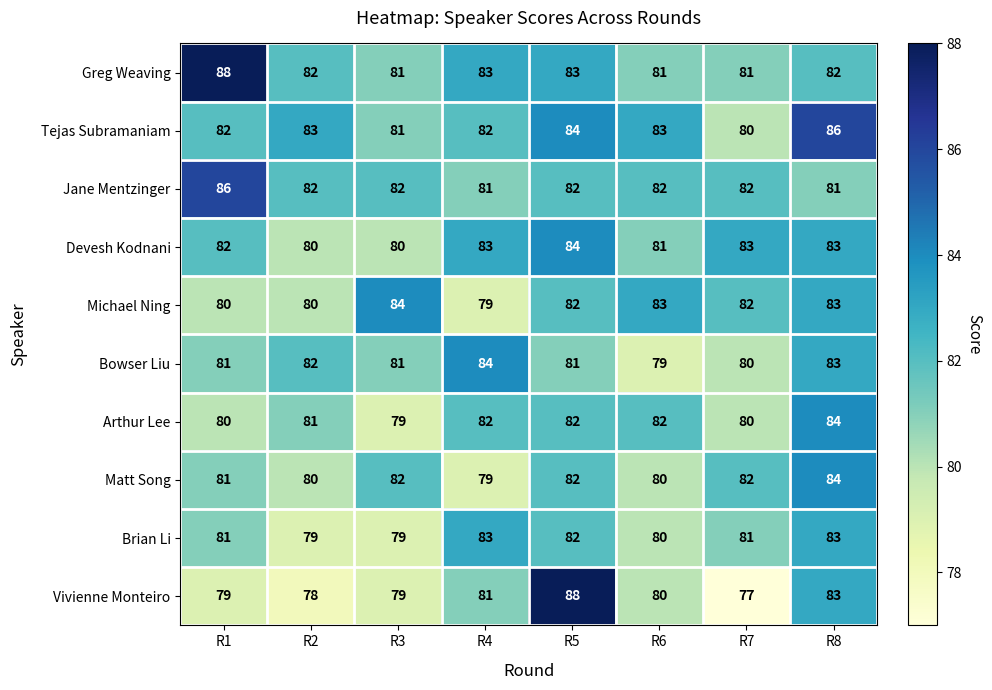

Which series has the widest spread of values?

Vivienne Monteiro